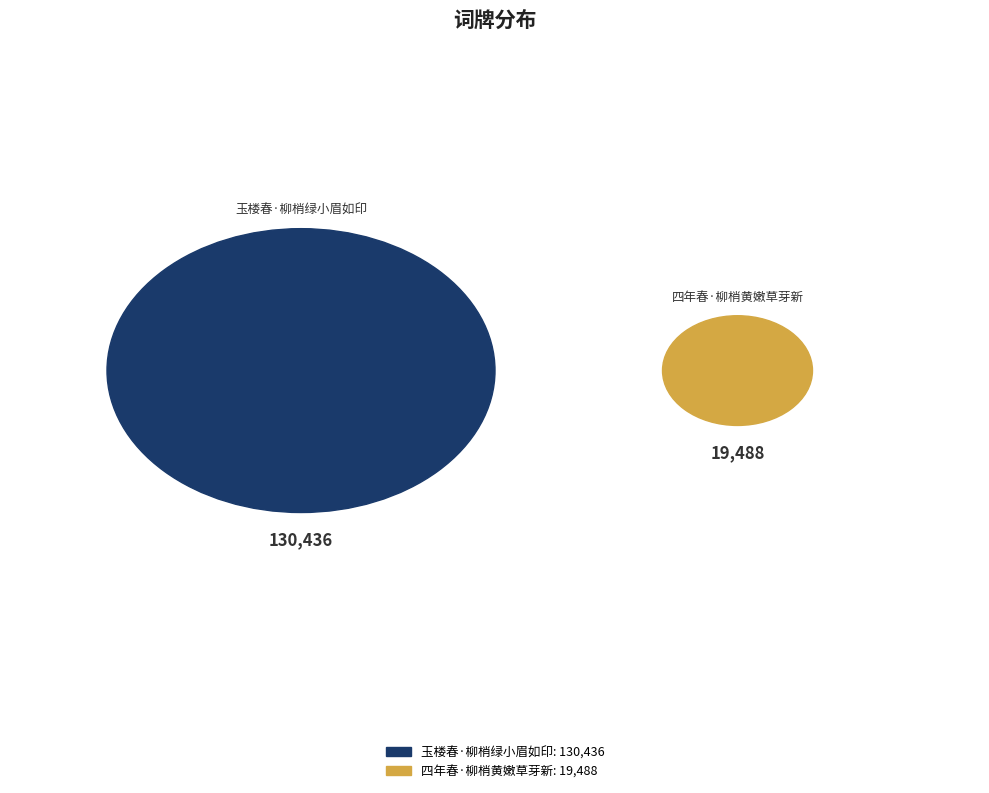

What percentage is the 玉楼春·柳梢绿小眉如印 slice, to the nearest percent?

87%